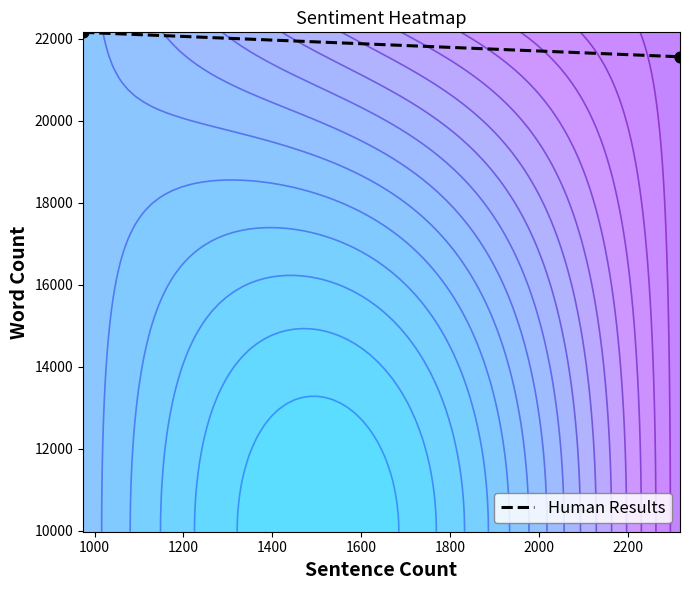

What is the greatest value displayed?

22162.0